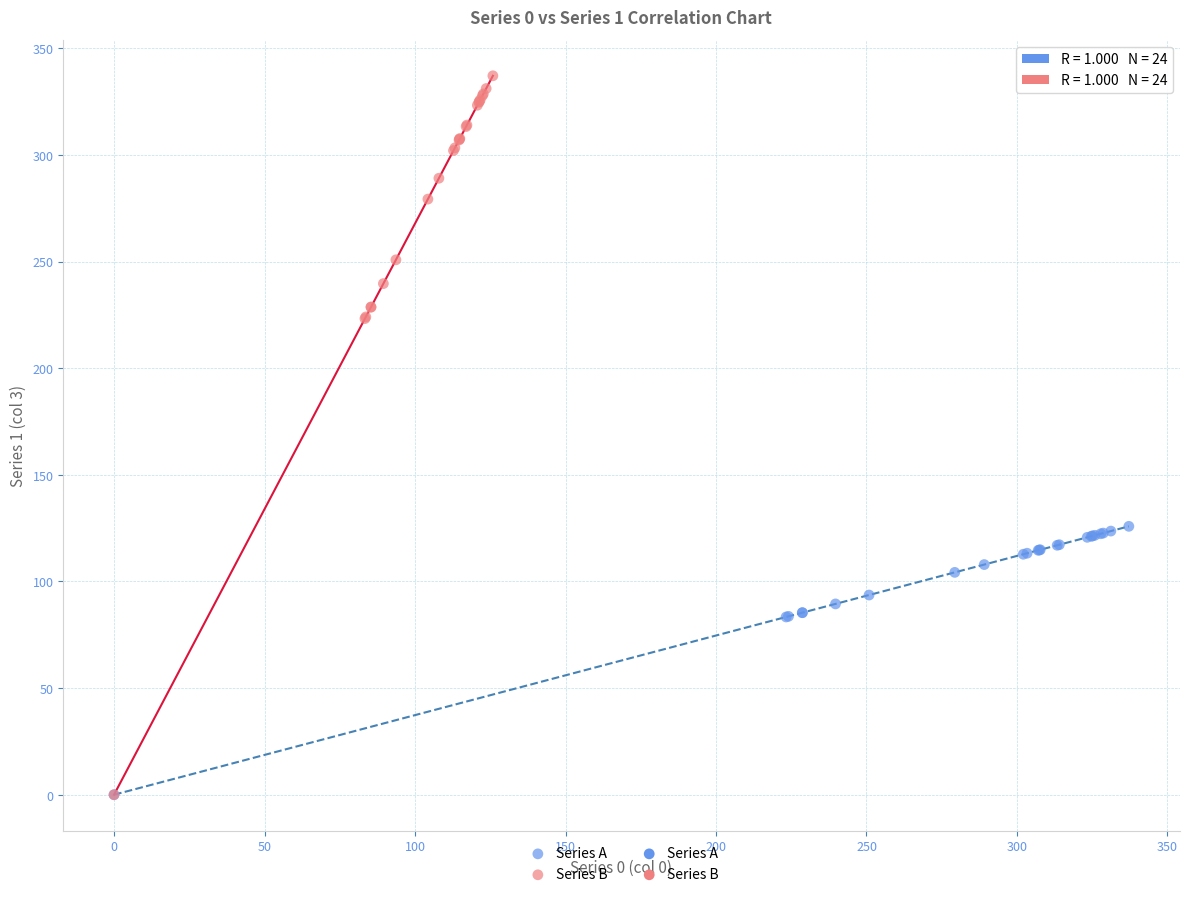

Which series has the largest Y range (max minus min)?

Series B